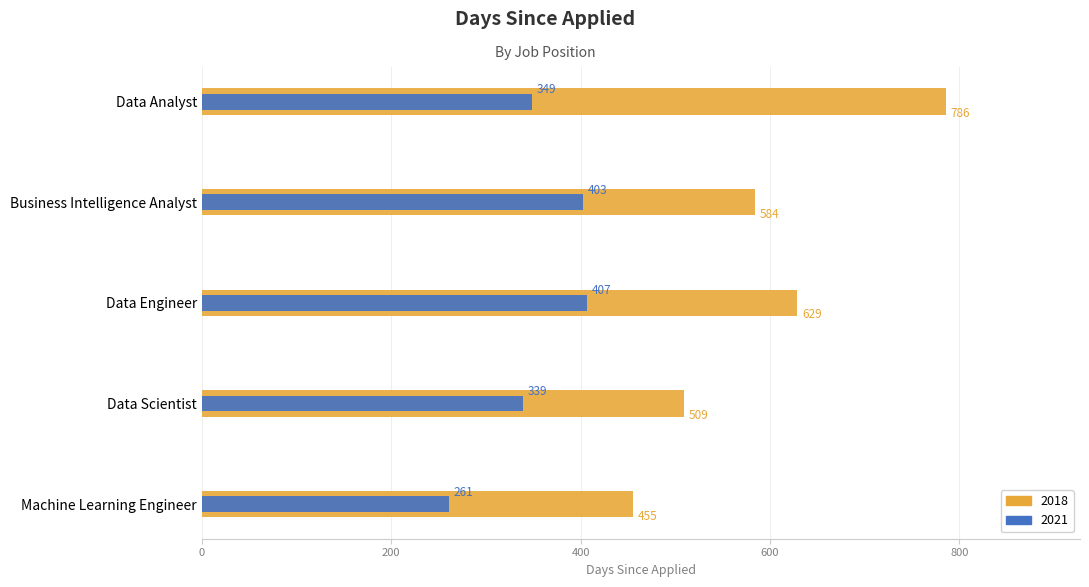

Count the number of categories in the chart.

5